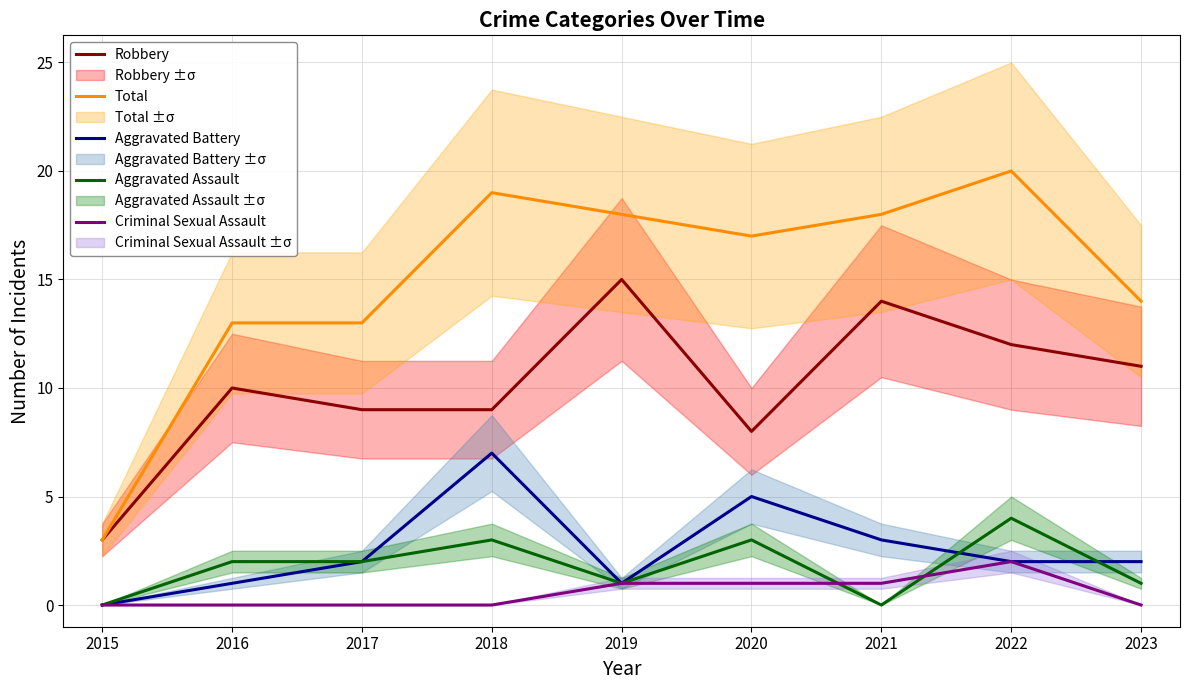

True or false: Robbery has more than 2 points higher than both neighbors.

True